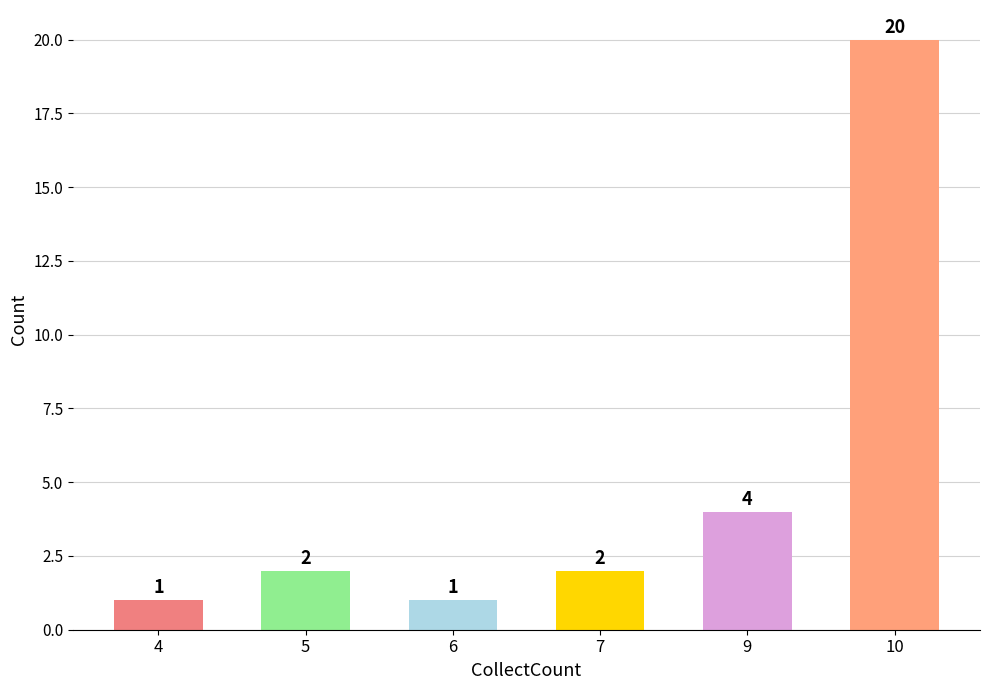

What value does the data have at 9?

4